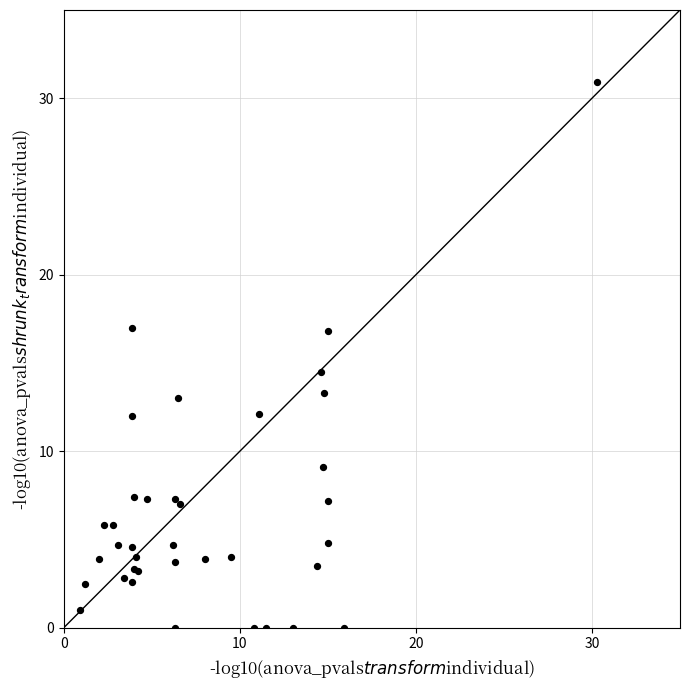

What Y value in the scatter plot is closest to 15?

14.5